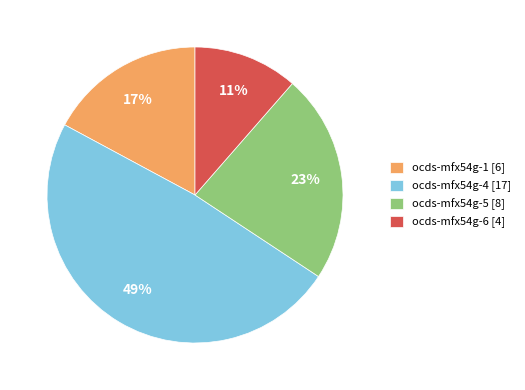

Is it true that ocds-mfx54g-6 is 11% of the pie?

True